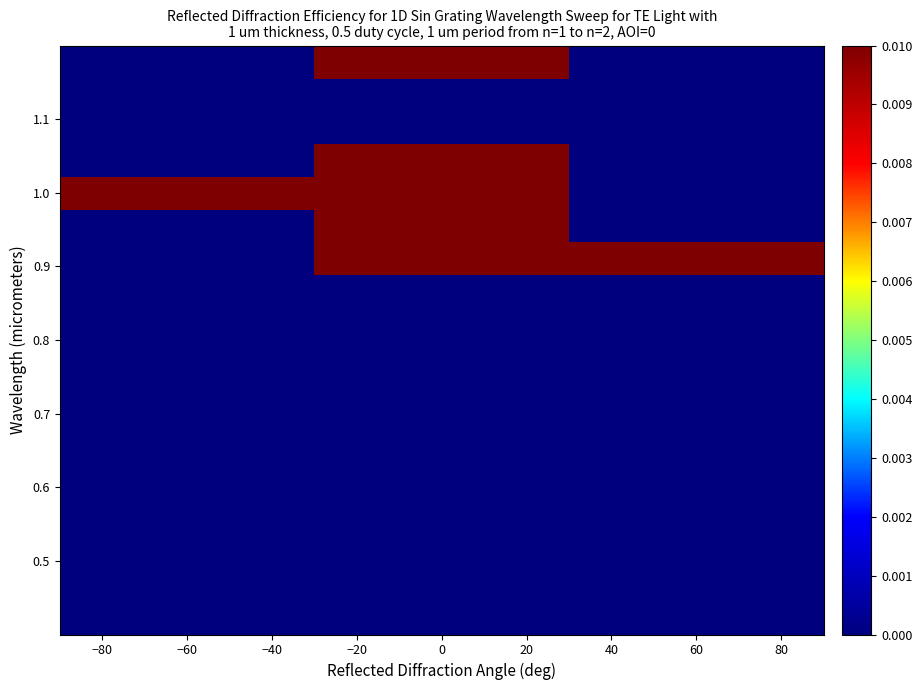

At how many categories does at least one series exceed 0?

3